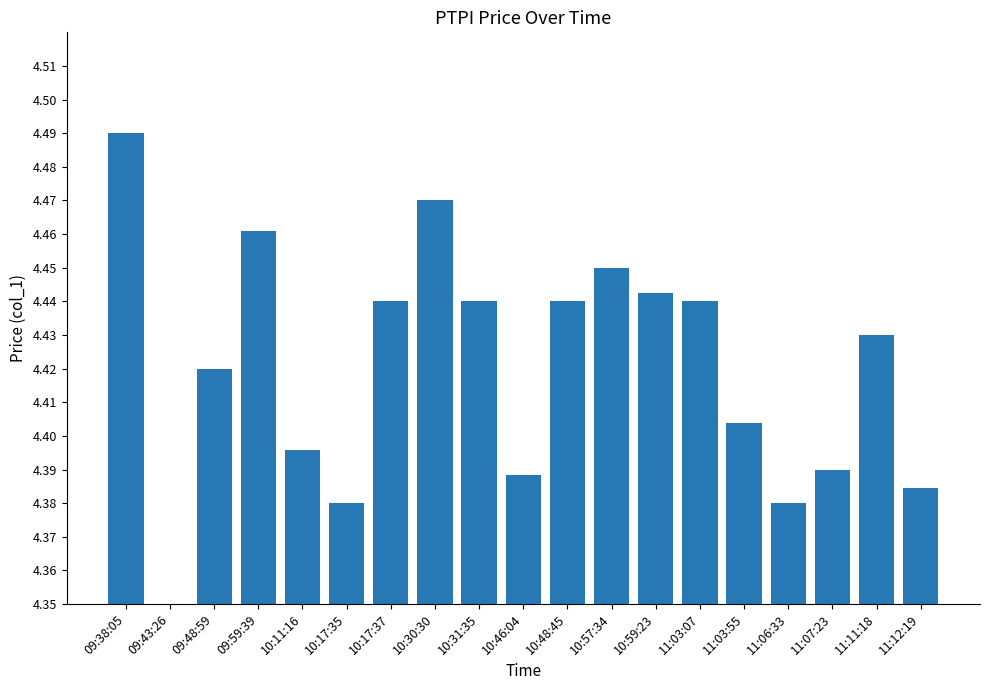

The value at 10:59:23 is 7.2. True or false?

False